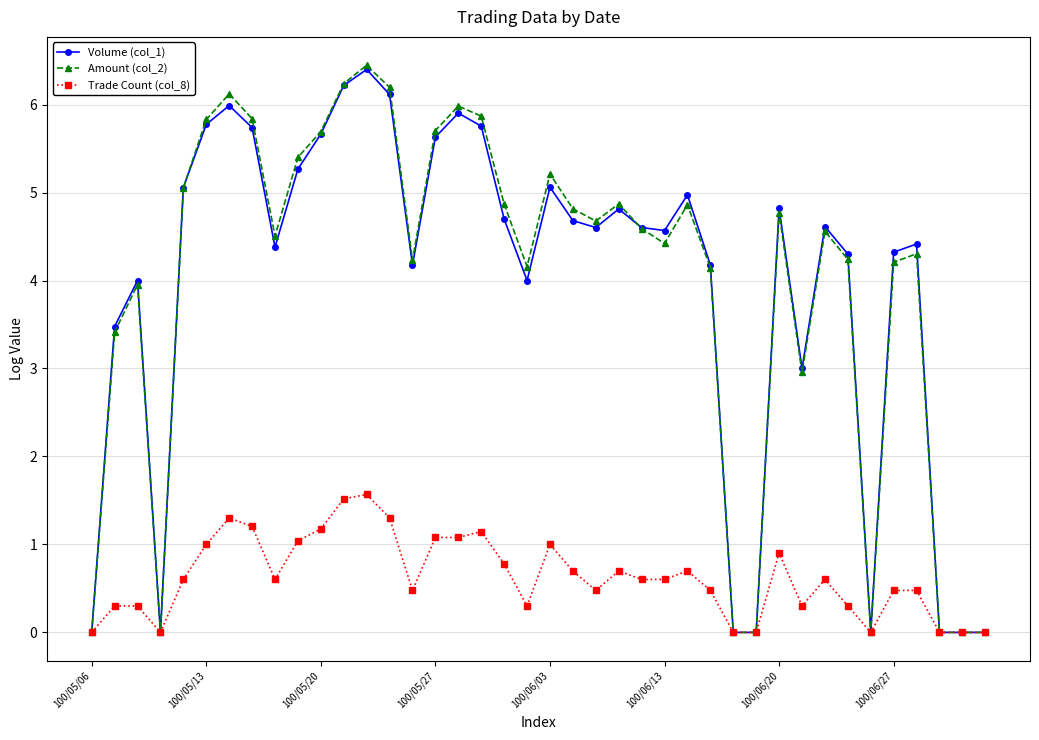

What is the value of the Trade Count (col_8) point at the 14th from the left?

1.3